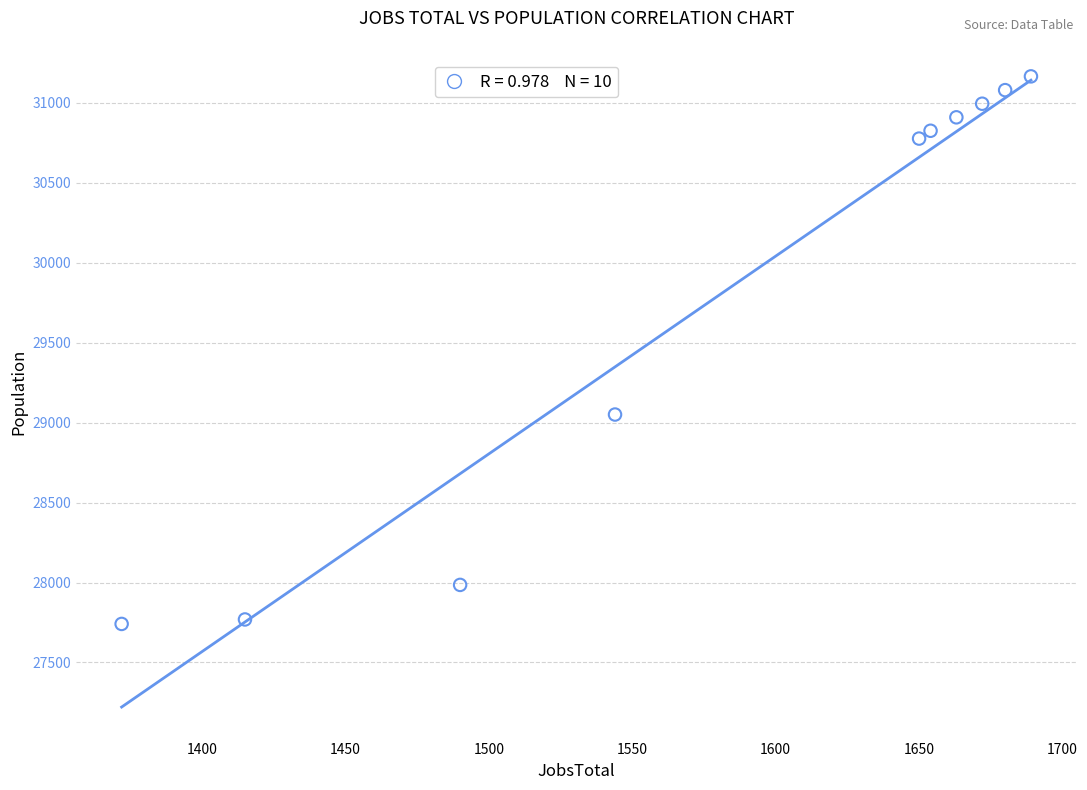

What is the average X value?

1583